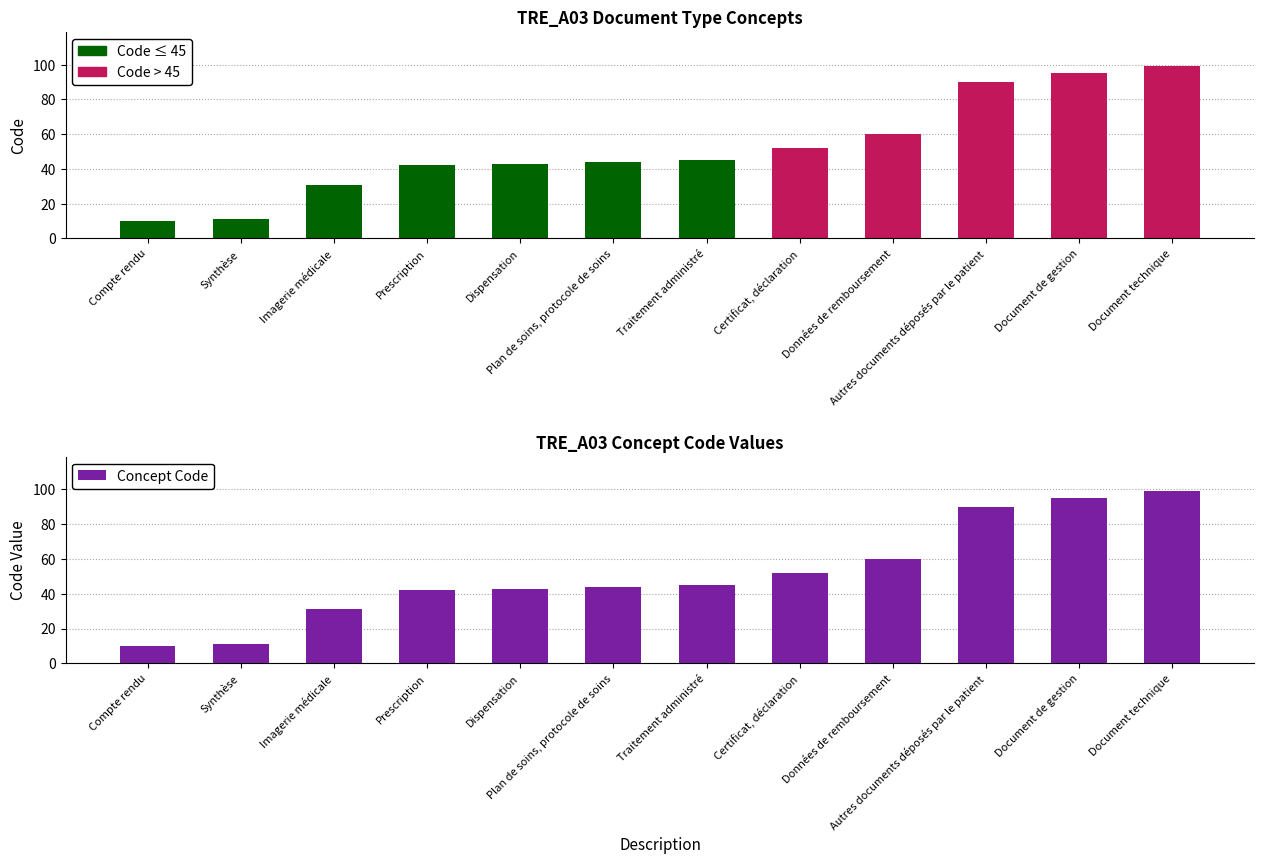

What is the label of the 7th bar from the left?

Traitement administré